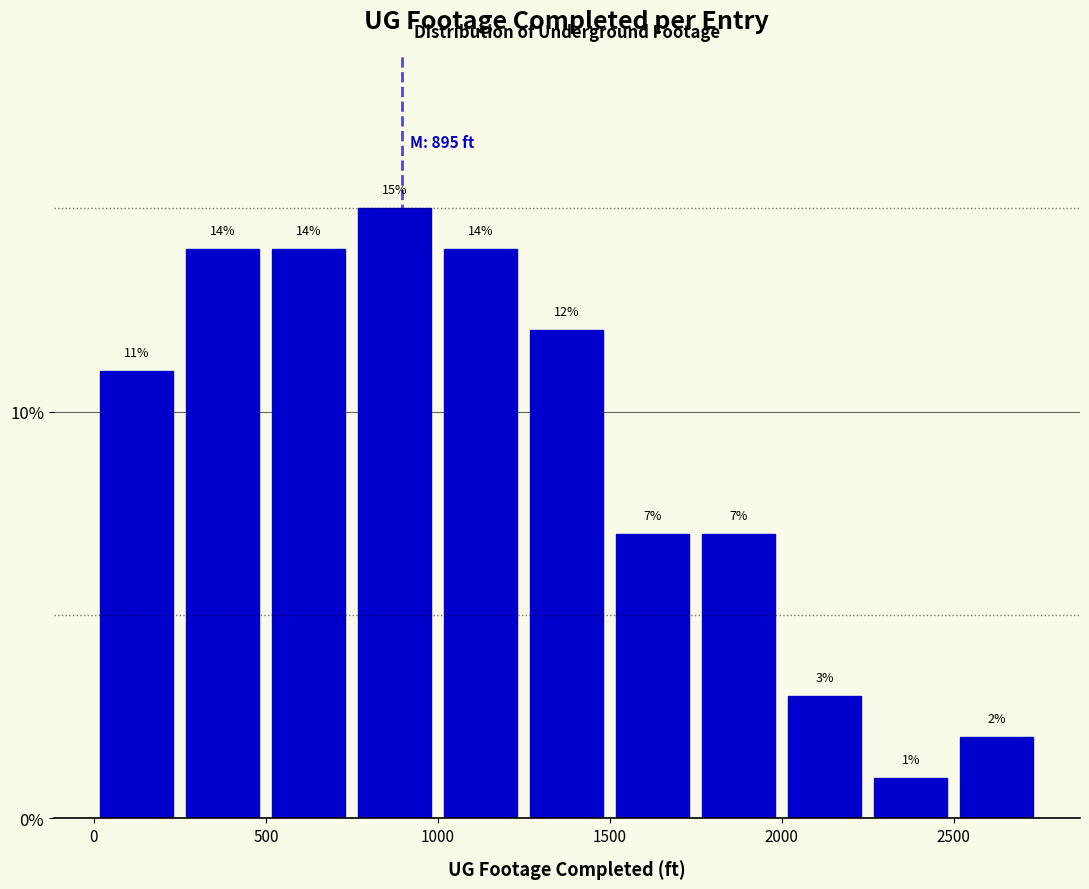

Over which range of the x-axis is the bar tallest?

750 to 1000